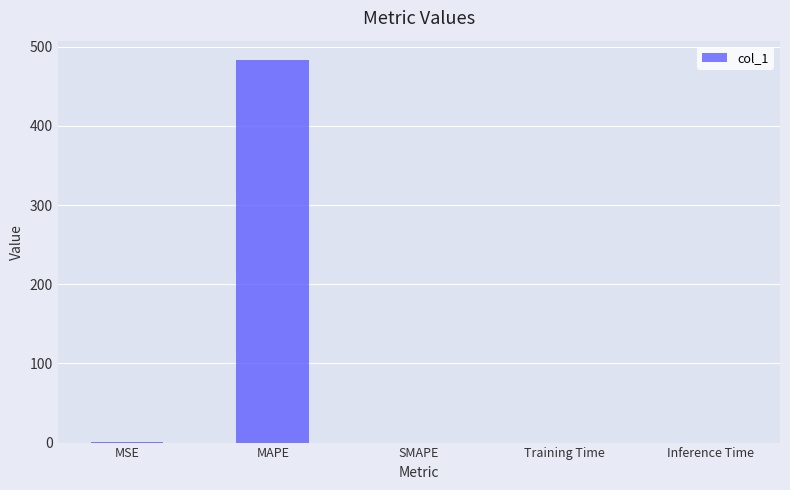

How many values exceed 0?

4